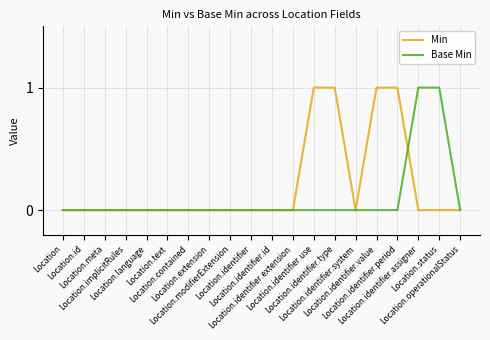

Which series has the largest total across all categories?

Min